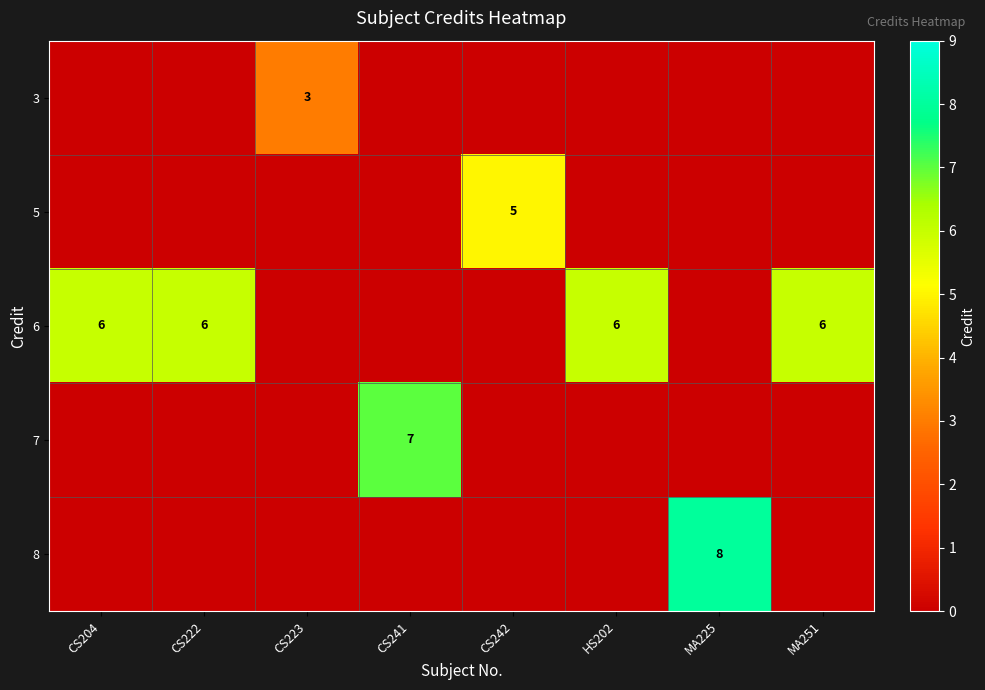

Reading right to left, extract all data points from this chart.

row_0: MA251=0	MA225=0	HS202=0	CS242=0	CS241=0	CS223=3	CS222=0	CS204=0
row_1: MA251=0	MA225=0	HS202=0	CS242=5	CS241=0	CS223=0	CS222=0	CS204=0
row_2: MA251=6	MA225=0	HS202=6	CS242=0	CS241=0	CS223=0	CS222=6	CS204=6
row_3: MA251=0	MA225=0	HS202=0	CS242=0	CS241=7	CS223=0	CS222=0	CS204=0
row_4: MA251=0	MA225=8	HS202=0	CS242=0	CS241=0	CS223=0	CS222=0	CS204=0